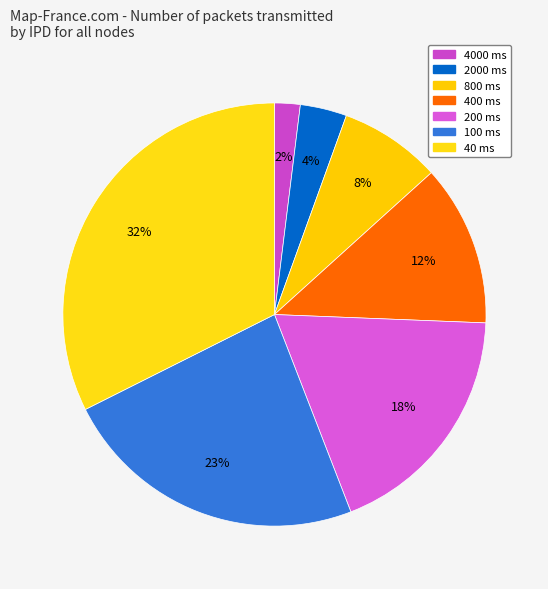

How many segments does this pie chart have?

7